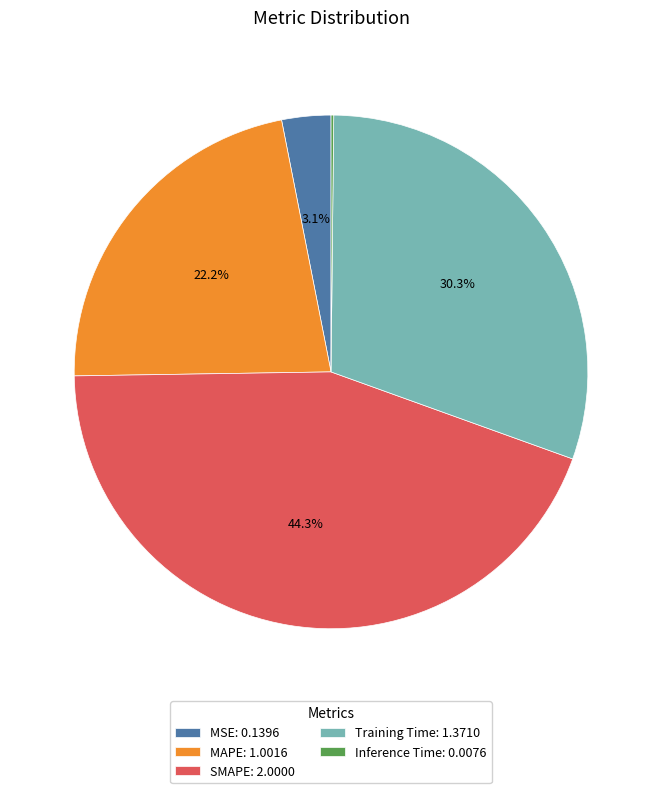

Is there any slice that represents more than half of the pie?

No